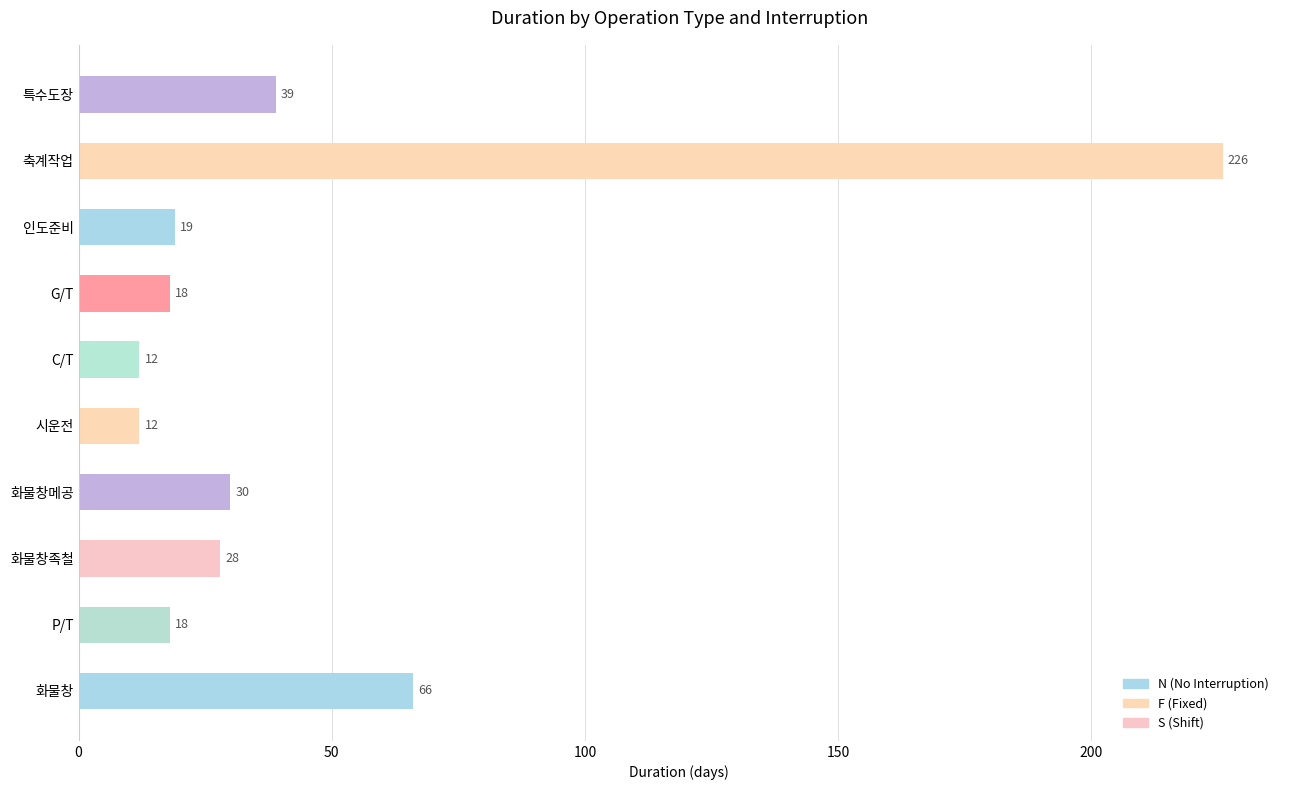

The chart shows a value of 9 at P/T. True or false?

False